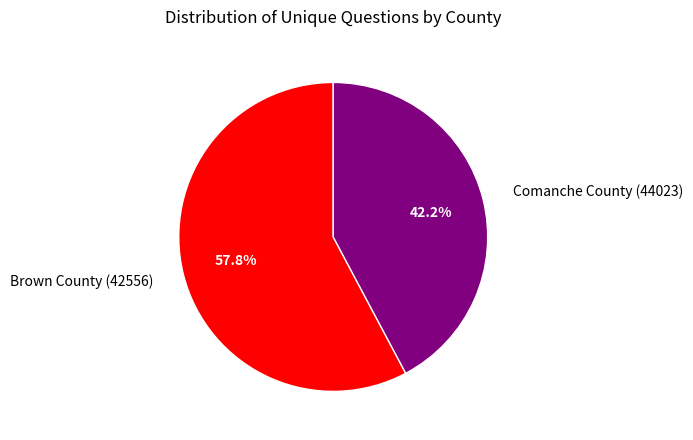

To the nearest percent, what is the average slice percentage?

50%